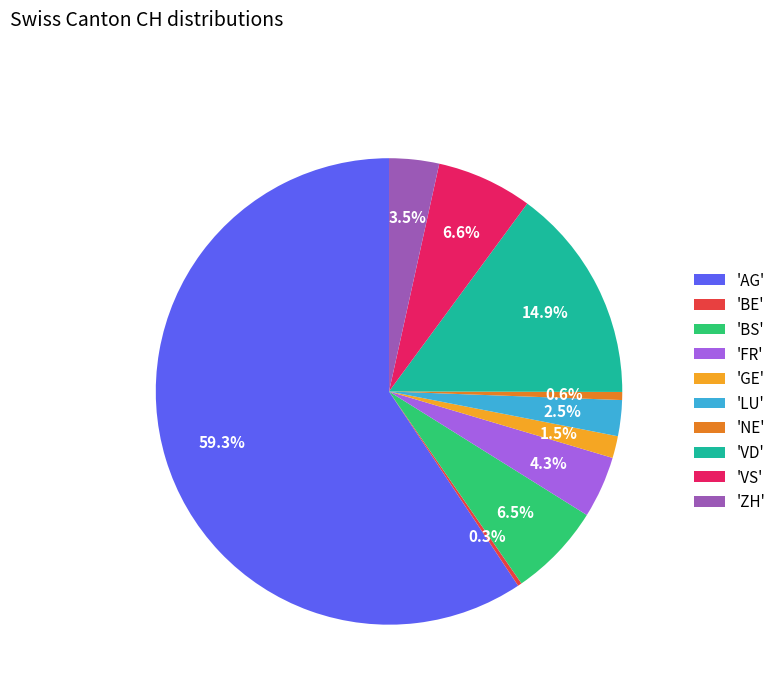

Which slice is the largest?

'AG'